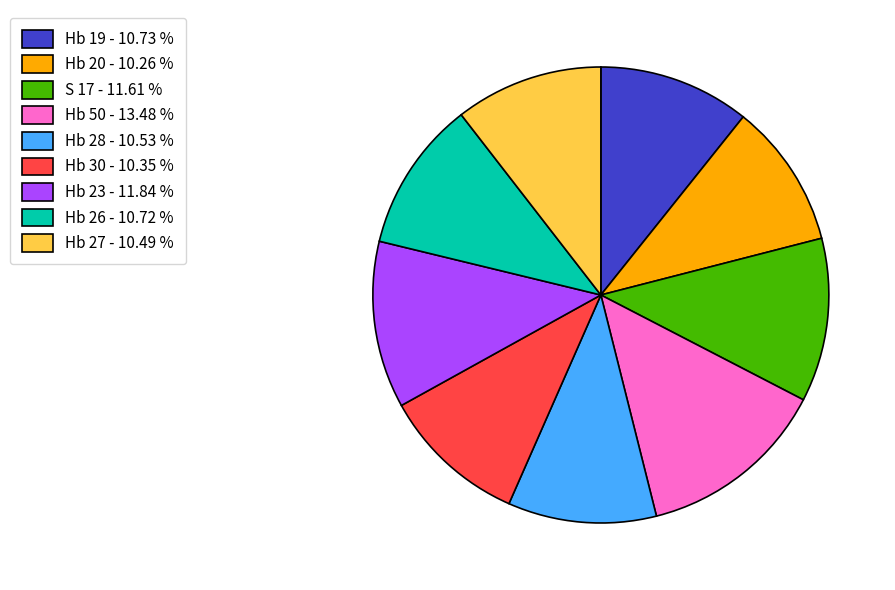

Is it true that S 17 is 18% of the pie?

False